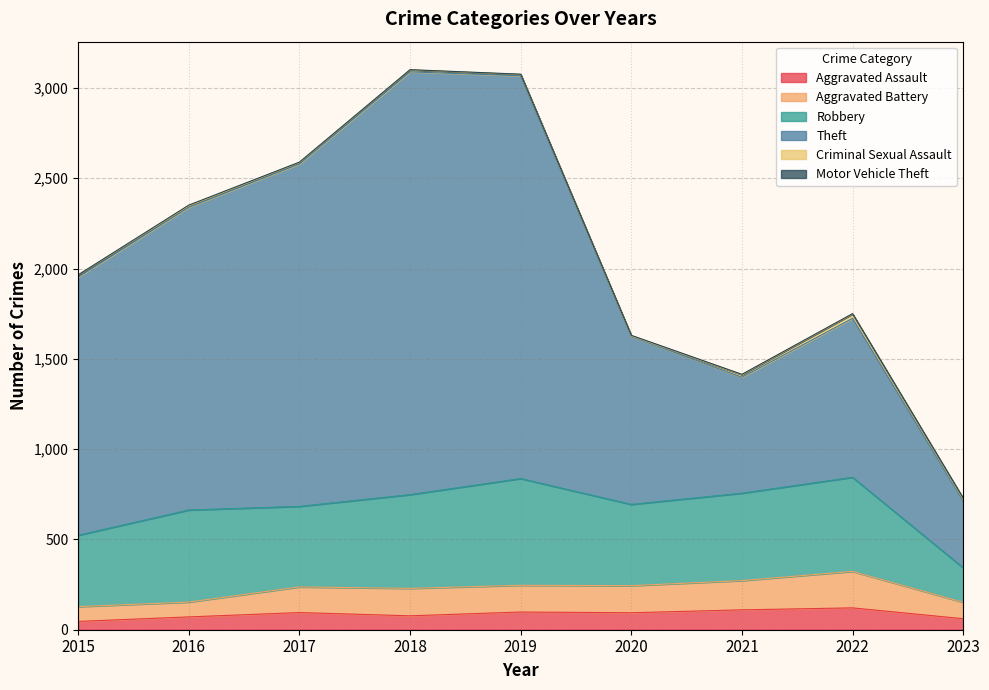

The value of Aggravated Assault at 2017 is 95. True or false?

True